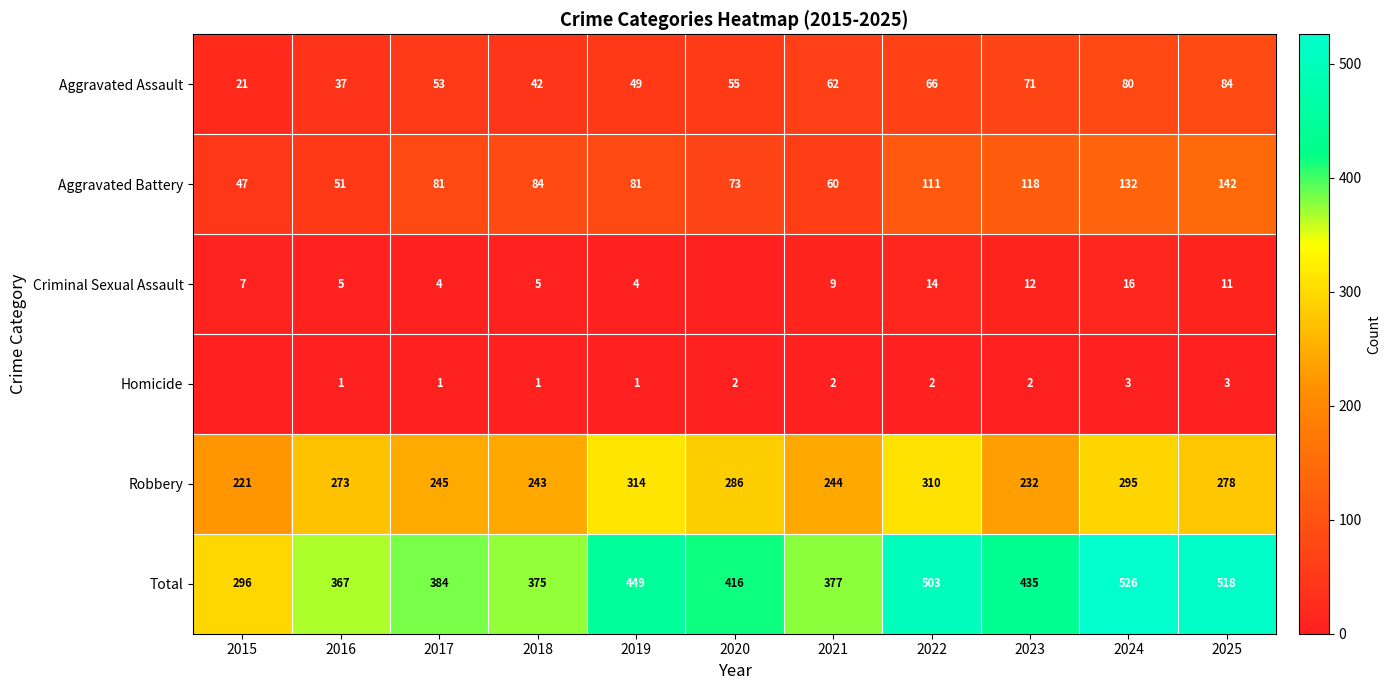

Count the number of categories in the chart.

11